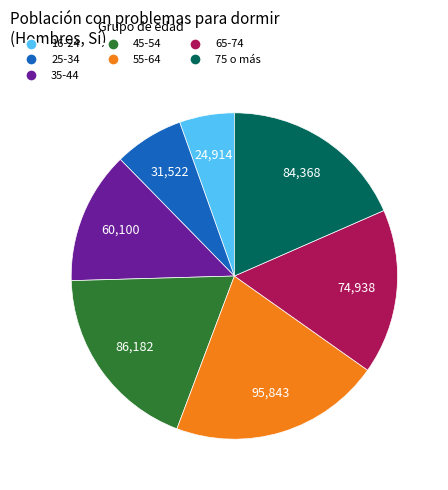

Is the sum of 16-24 and 35-44 greater than half?

No